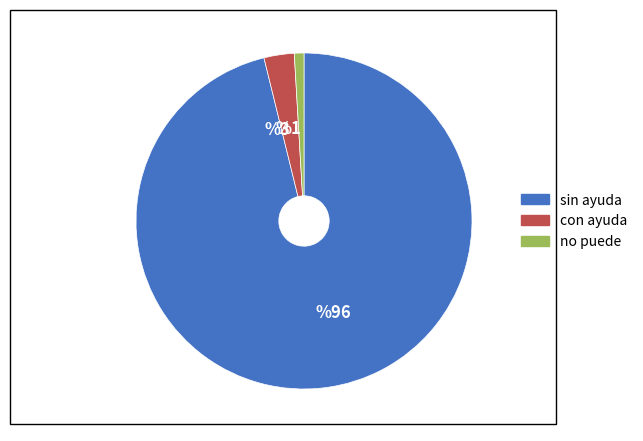

What is the ratio of the value at %3 to the value at %1?

3.1